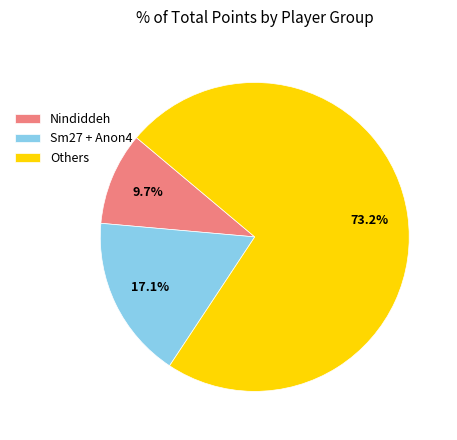

Combined, what portion of the pie is Sm27 + Anon4 and Nindiddeh?

26.8%